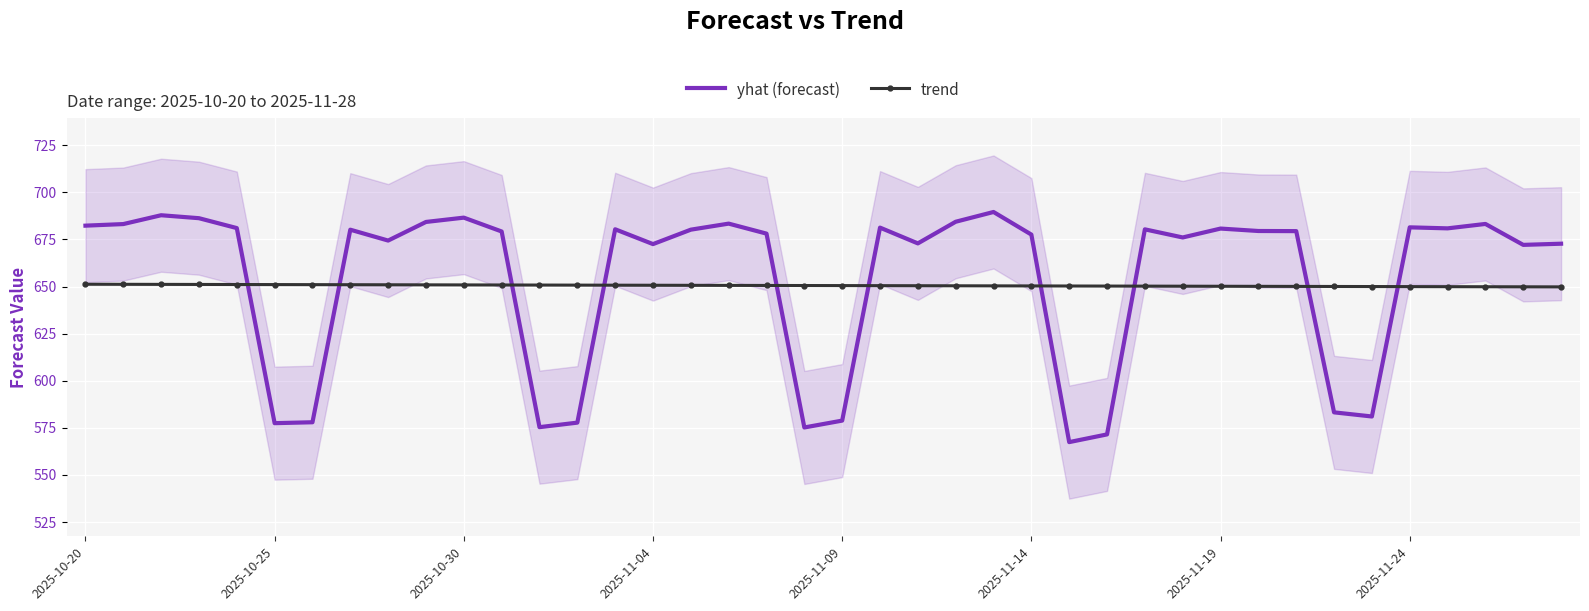

How many data points in yhat (forecast) are less than 679?

18